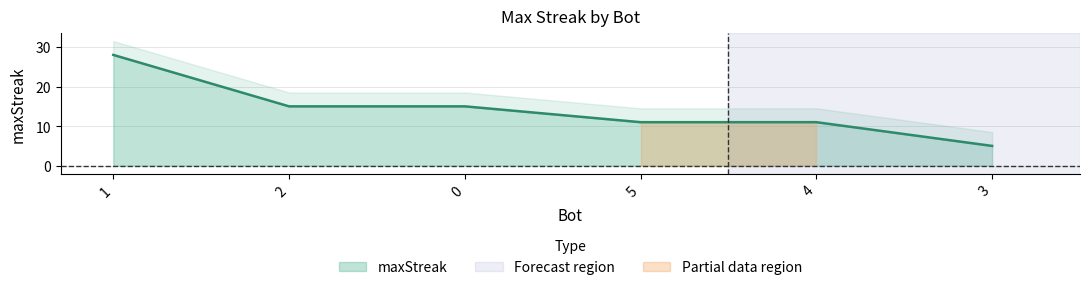

How many categories are shown in the chart?

6